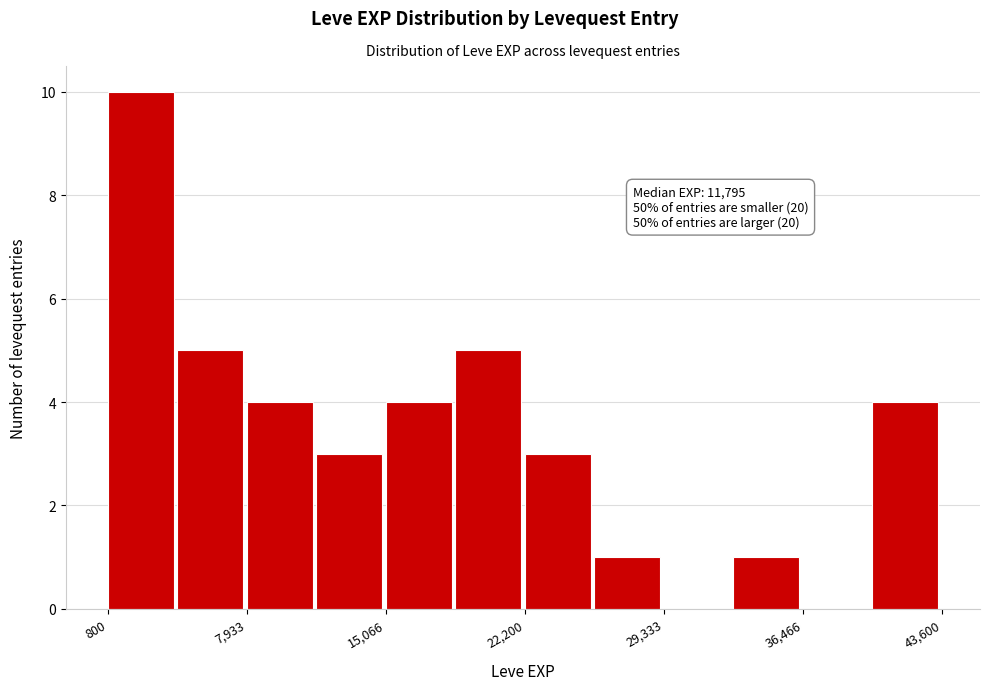

Around what value on the x-axis is the tallest bar? Give the approximate position of its centre, as read against the axis.

2000